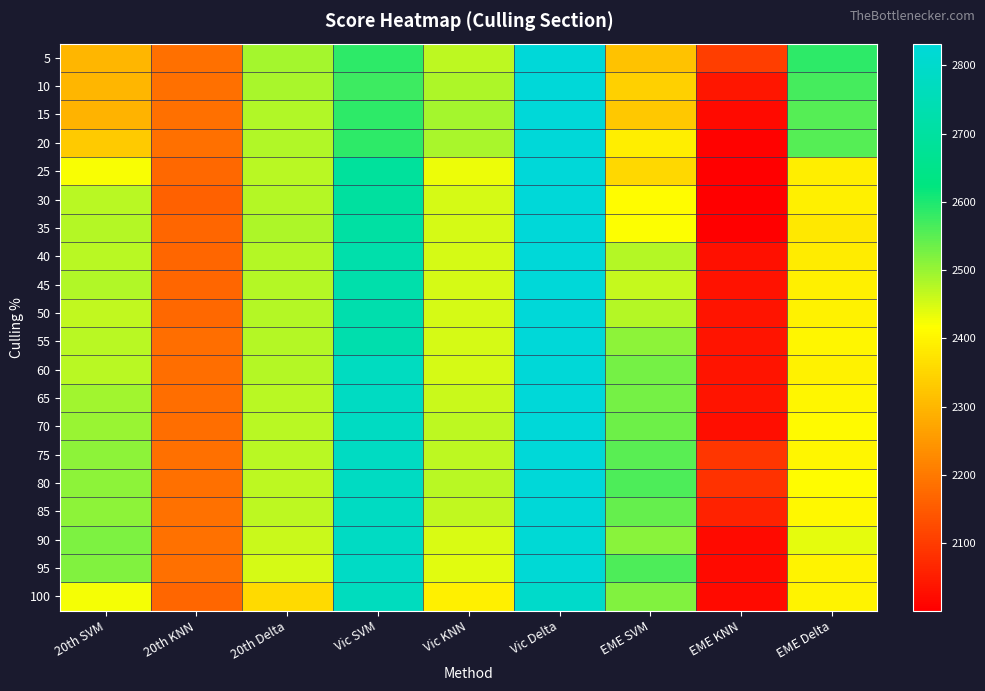

At how many categories does at least one series exceed 2510?

5